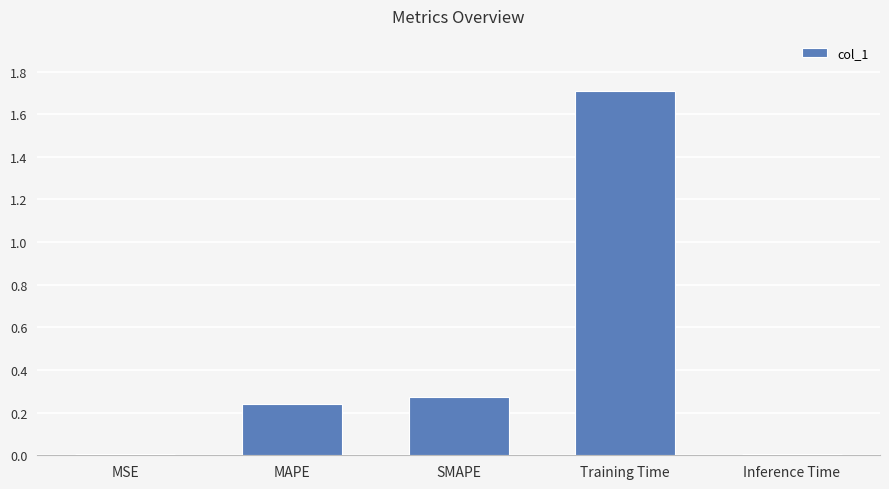

What is the label of the 2nd bar from the right?

Training Time